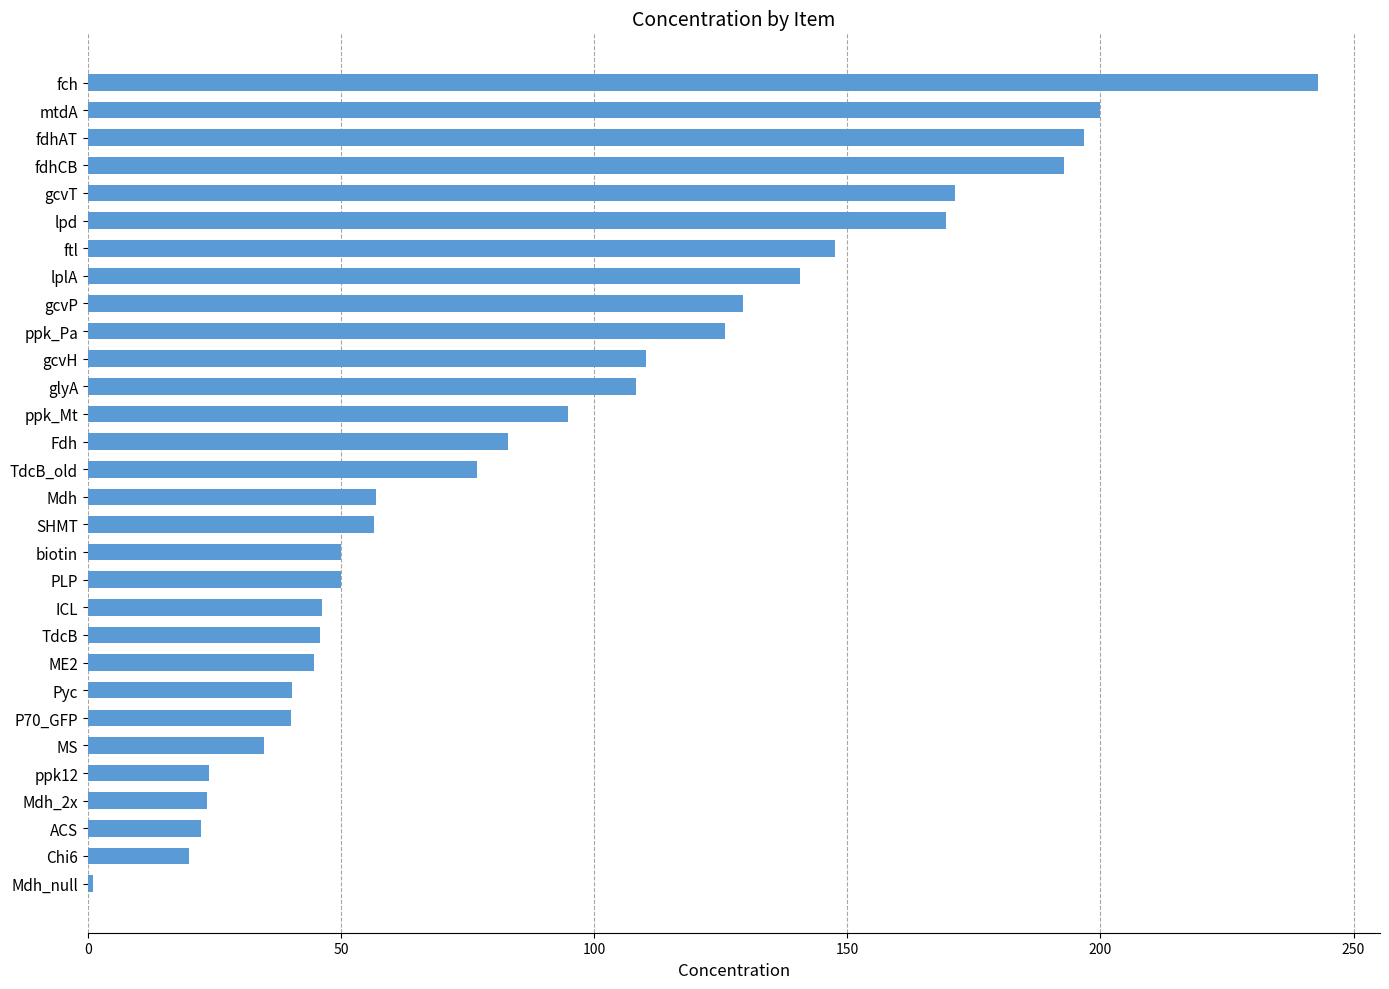

What is the label of the 8th bar from the bottom?

Pyc